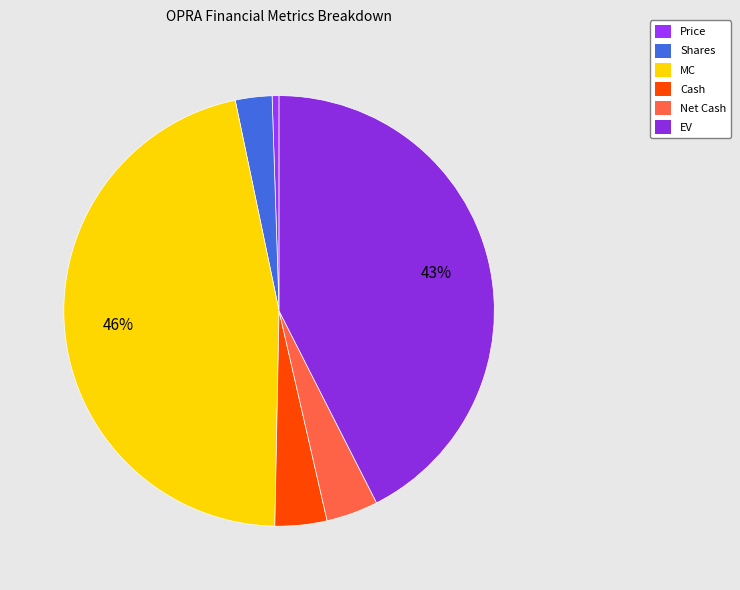

To the nearest percent, what percentage of the pie is MC?

46%